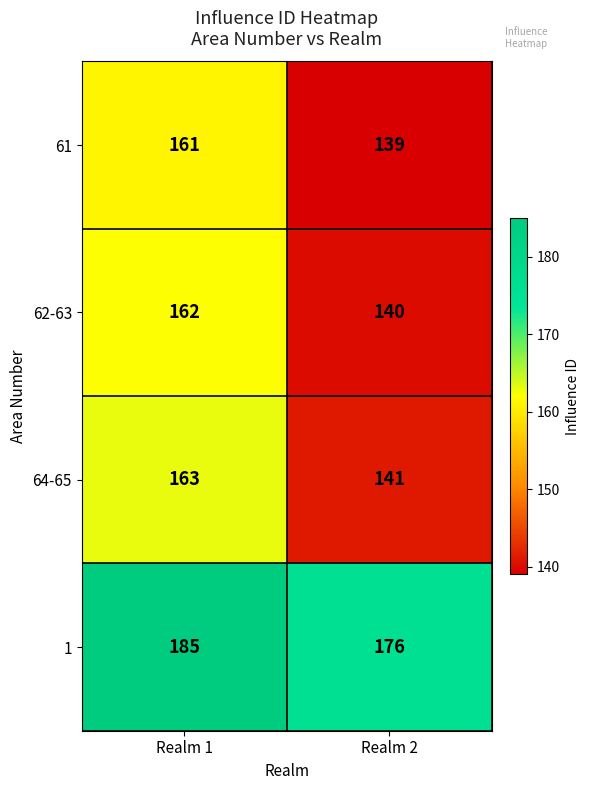

True or false: 61 has a value of 139 at Realm 2.

True